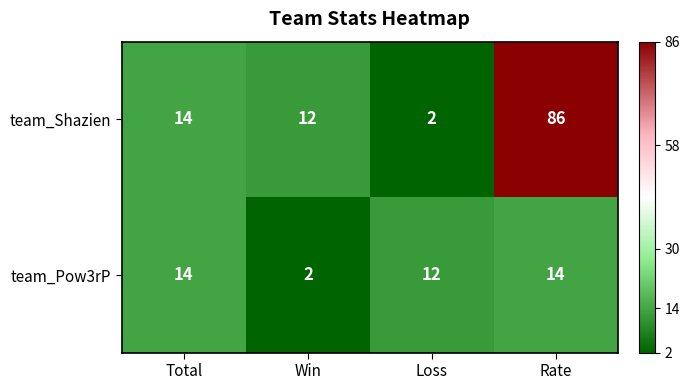

Where is team_Shazien nearest to the value 44?

Total